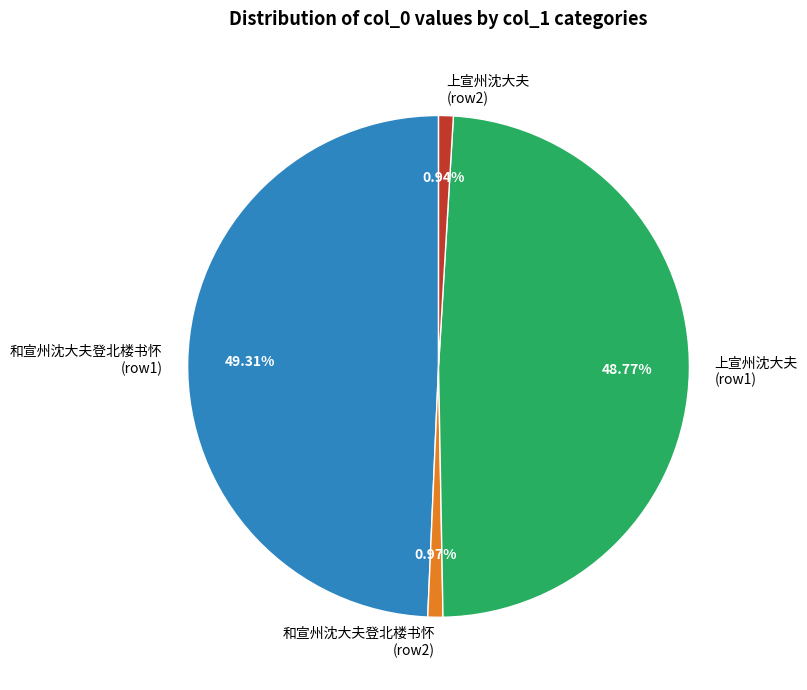

Is the sum of 上宣州沈大夫 (row1) and 和宣州沈大夫登北楼书怀 (row1) greater than half?

Yes